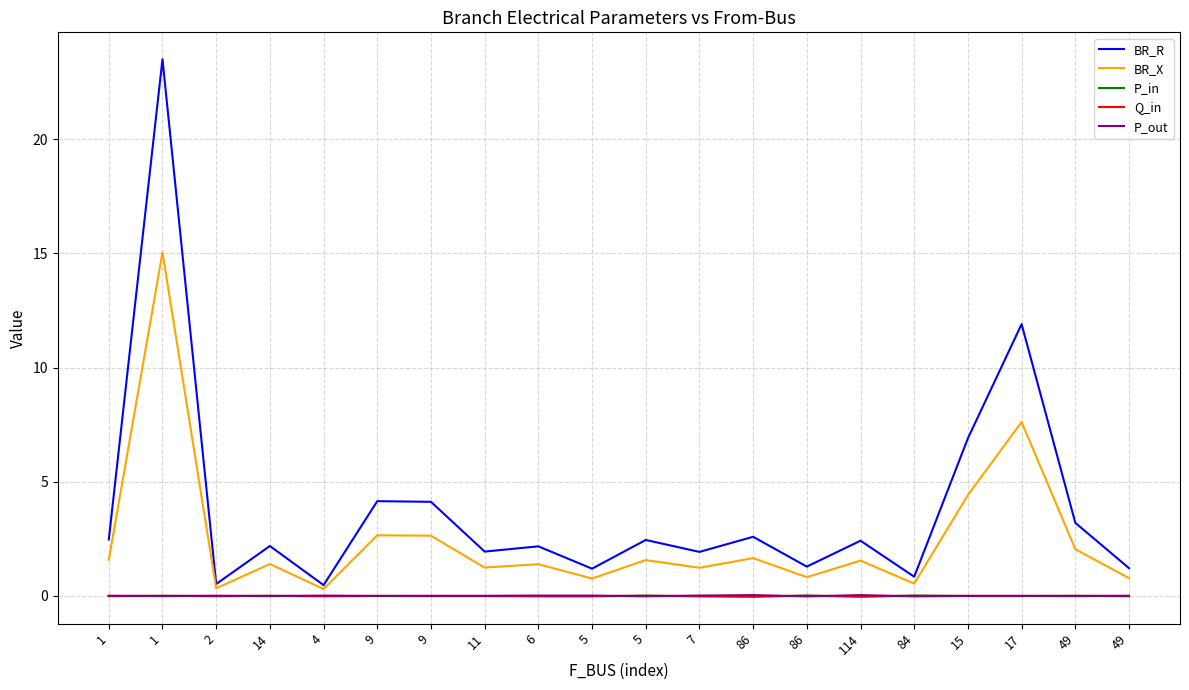

True or false: BR_X and P_out intersect in this chart.

False